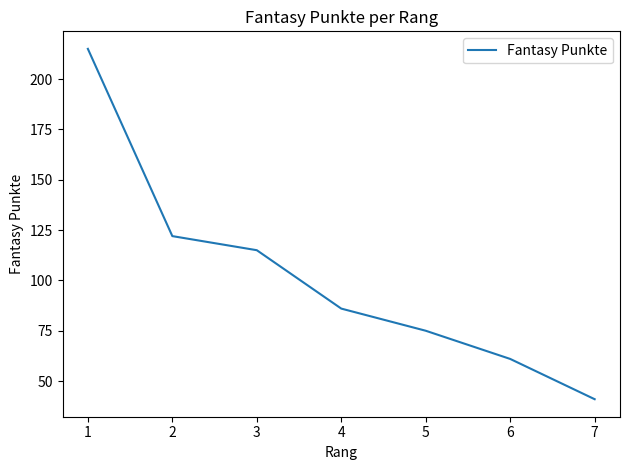

The chart shows a value of 139 at 4. True or false?

False